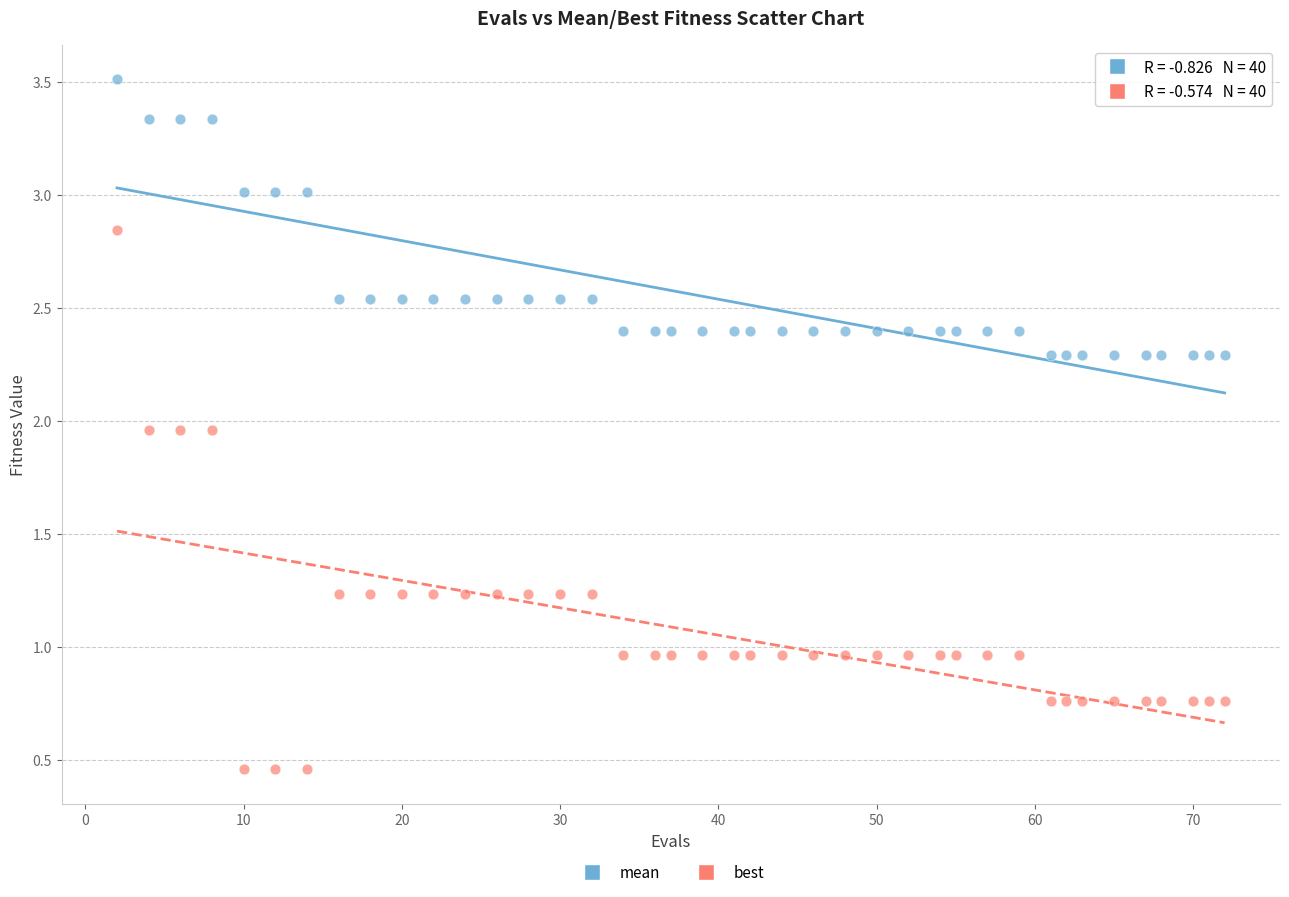

What are all the series names shown in the legend?

mean, best